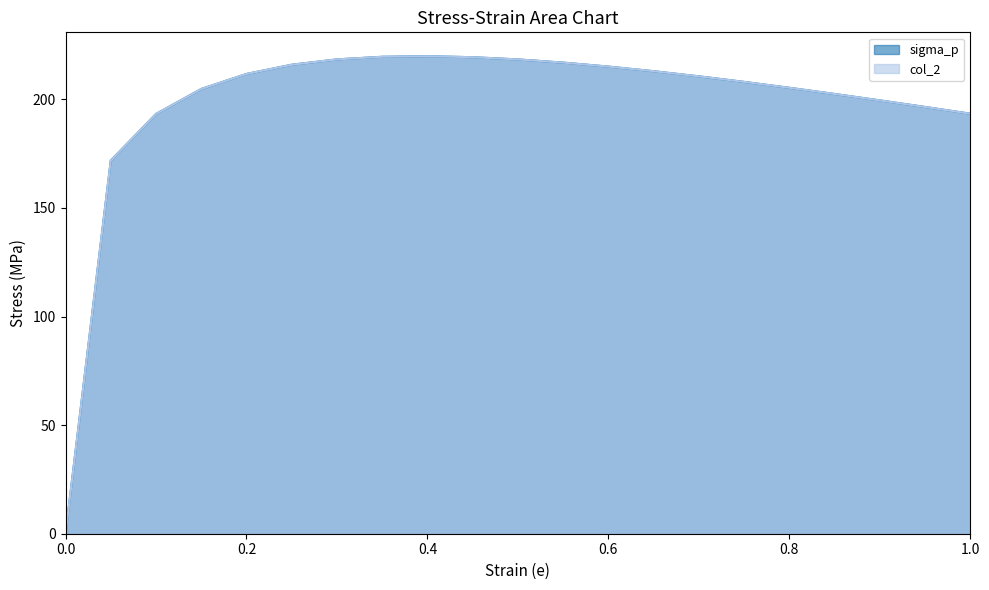

Reading left to right, transcribe all the data shown in this chart.

sigma_p: 0.0	171.8	193.3	204.8	211.7	216.0	218.4	219.6	219.9	219.4	218.4	216.9	215.1	213.0	210.6	208.1	205.3	202.5	199.5	196.5	193.4
col_2: 0.0	171.8	193.3	204.8	211.7	216.0	218.4	219.6	219.9	219.4	218.4	216.9	215.1	213.0	210.6	208.1	205.3	202.5	199.5	196.5	193.4